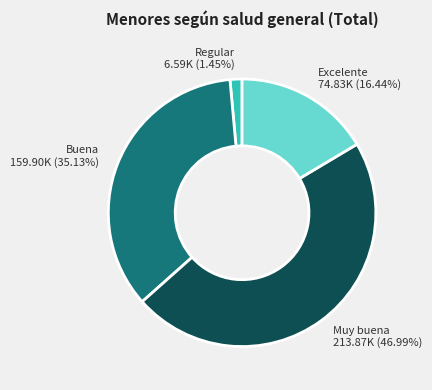

Is it true that Excelente is 3% of the pie?

False